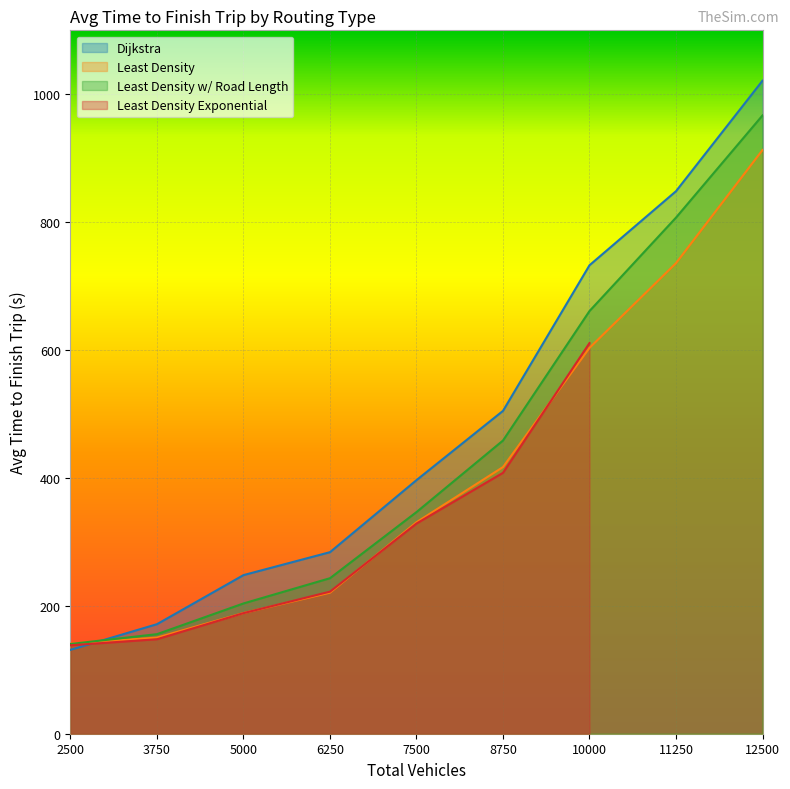

After their last crossing, which series has the higher values: Least Density w/ Road Length or Least Density?

Least Density w/ Road Length